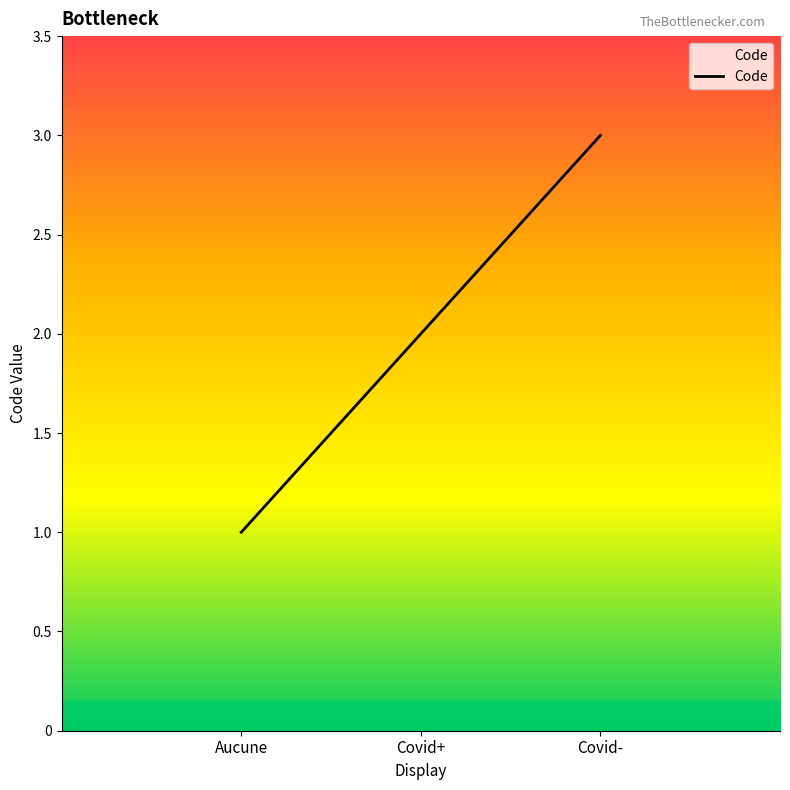

Count the number of data series in this chart.

1